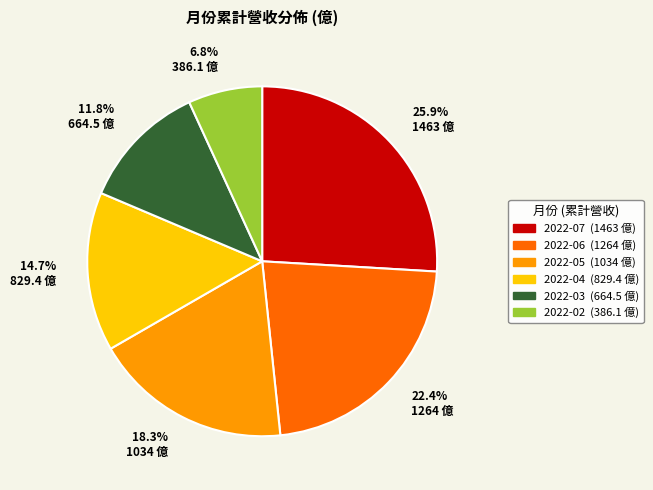

True or false: 2022-07 accounts for 16% of the total.

False